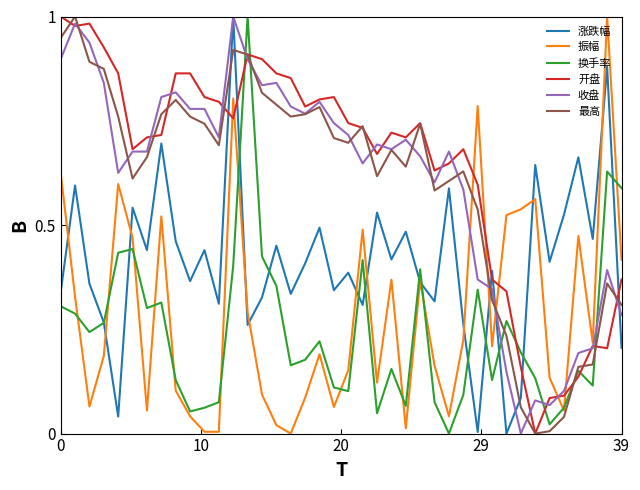

In 最高, how many points are lower than both neighbors (excluding endpoints)?

8